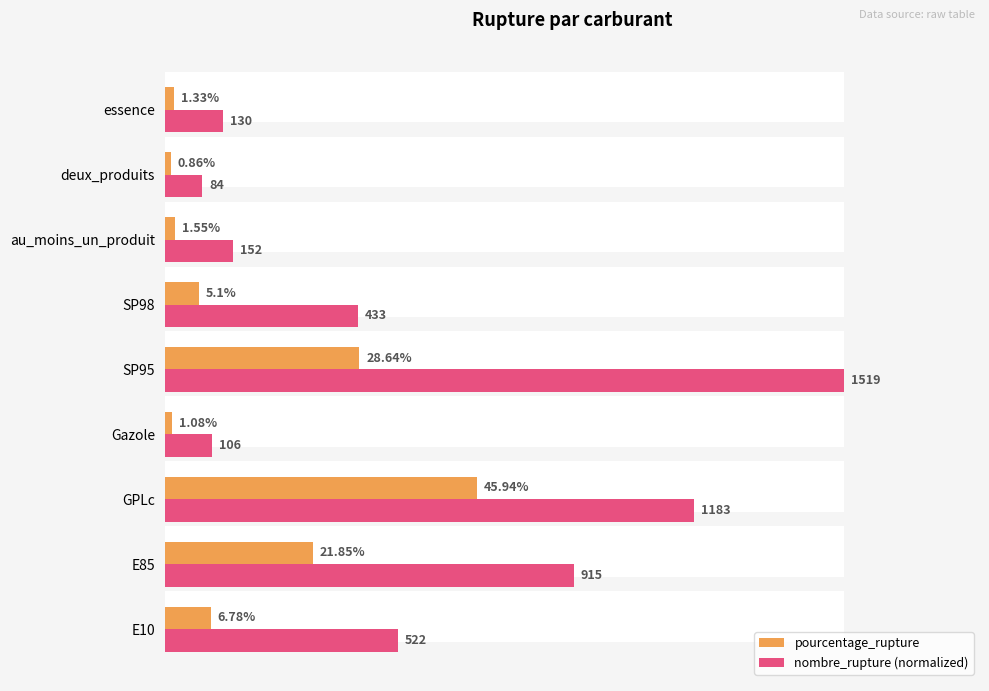

List the series in order of their overall mean, lowest first.

pourcentage_rupture, nombre_rupture (normalized)